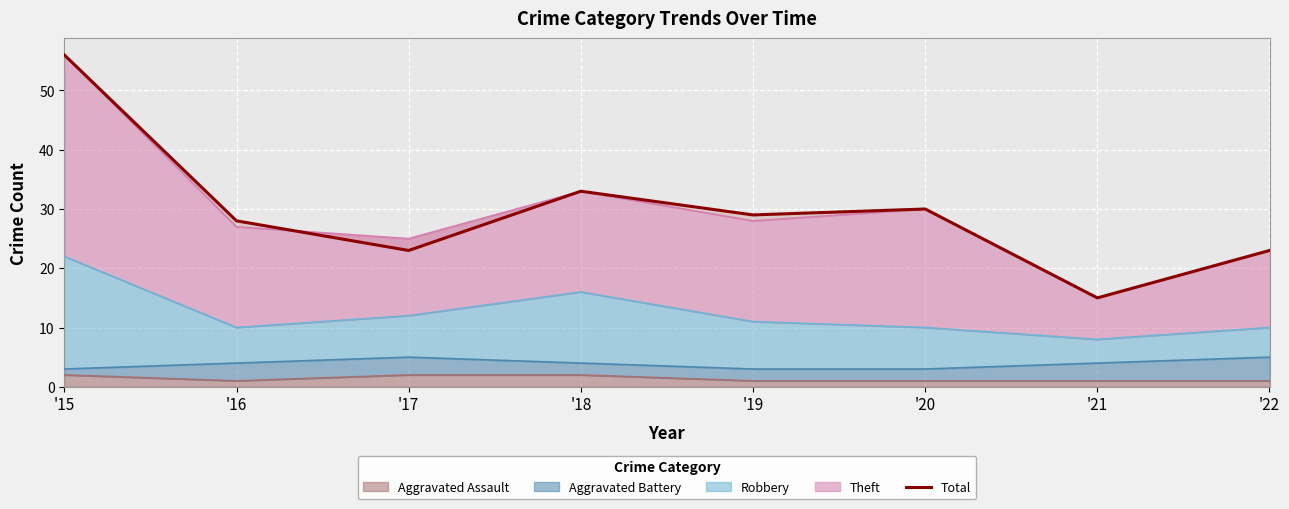

Is it true that Aggravated Assault equals 1 at '20?

True